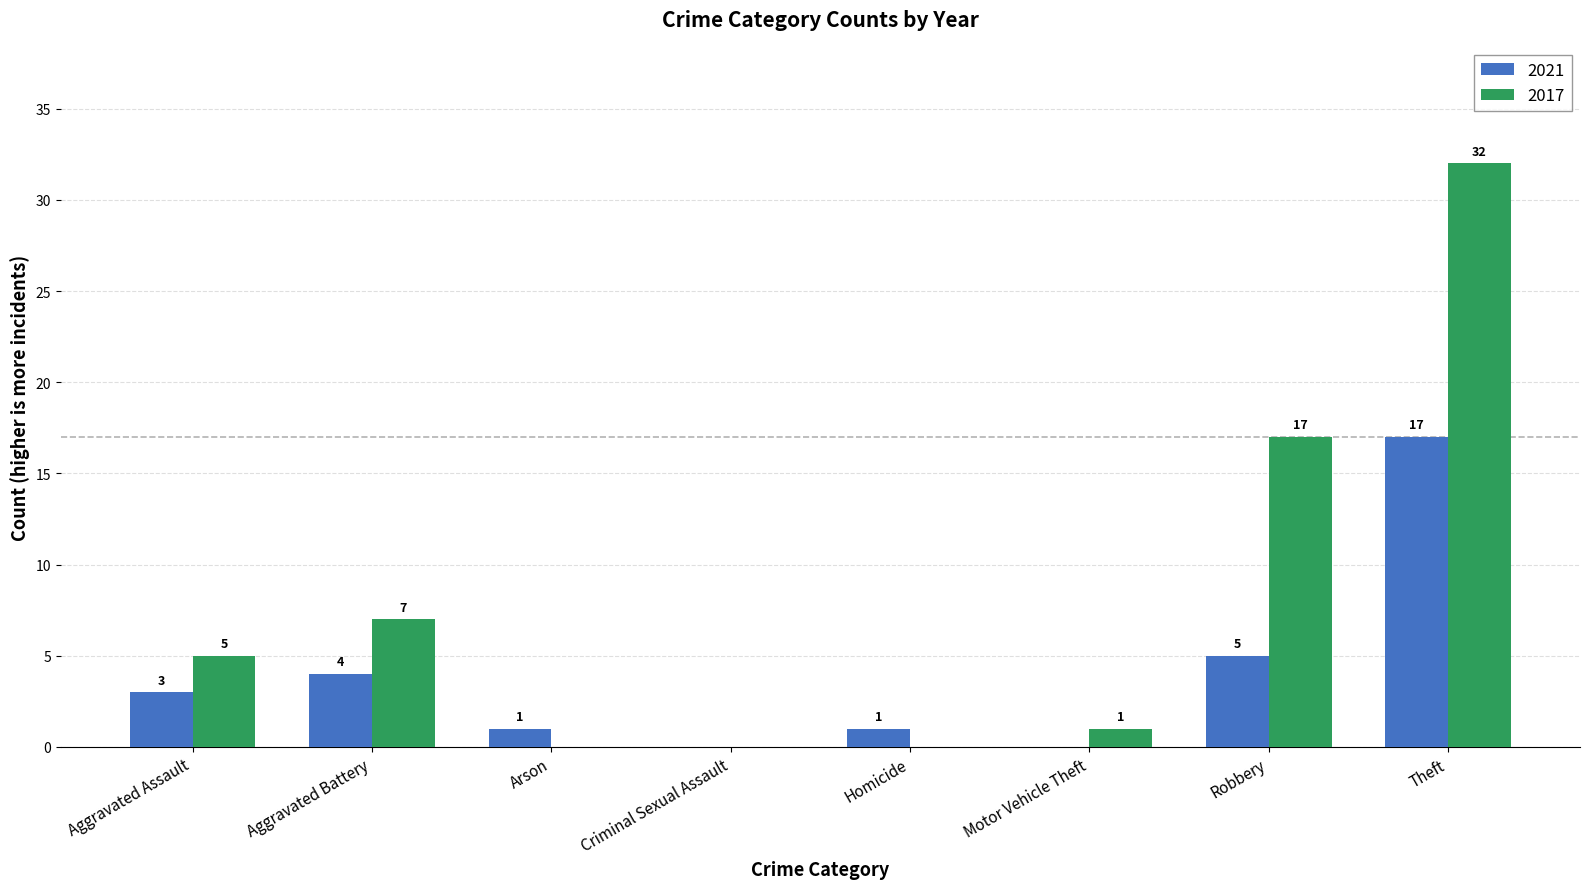

Reading right to left, list all the values displayed in this chart.

2021: Theft=17	Robbery=5	Motor Vehicle Theft=0	Homicide=1	Criminal Sexual Assault=0	Arson=1	Aggravated Battery=4	Aggravated Assault=3
2017: Theft=32	Robbery=17	Motor Vehicle Theft=1	Homicide=0	Criminal Sexual Assault=0	Arson=0	Aggravated Battery=7	Aggravated Assault=5